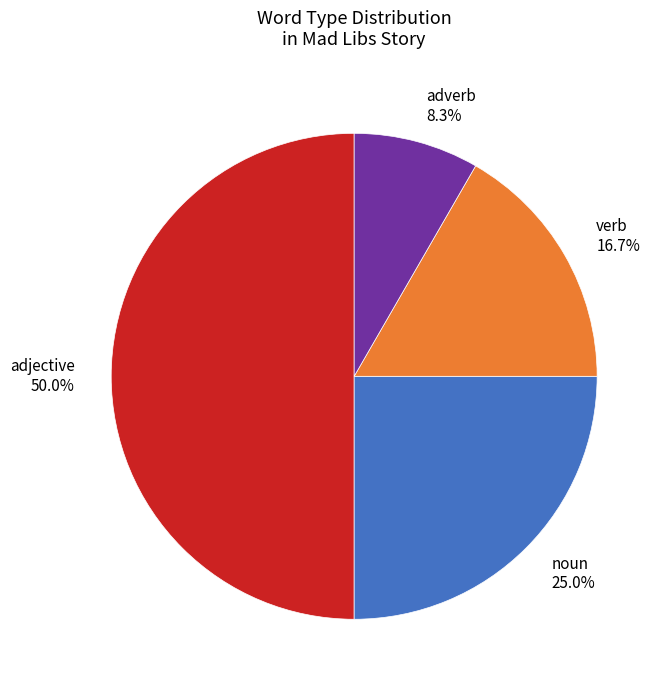

What percentage do verb and adverb together represent?

25.0%